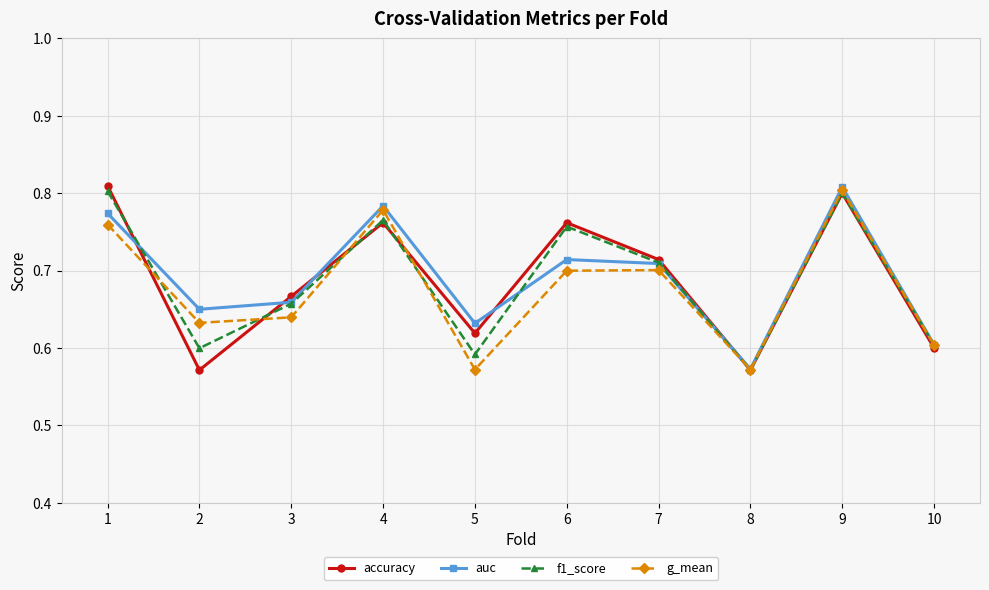

In f1_score, how many points are lower than both neighbors (excluding endpoints)?

3